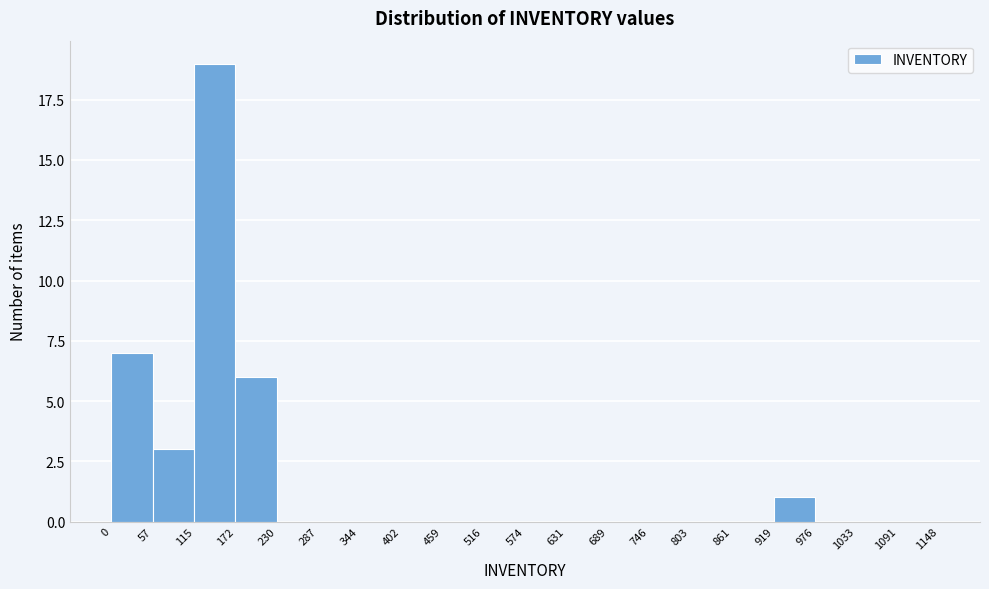

Which range on the x-axis has the tallest bar?

115 to 172